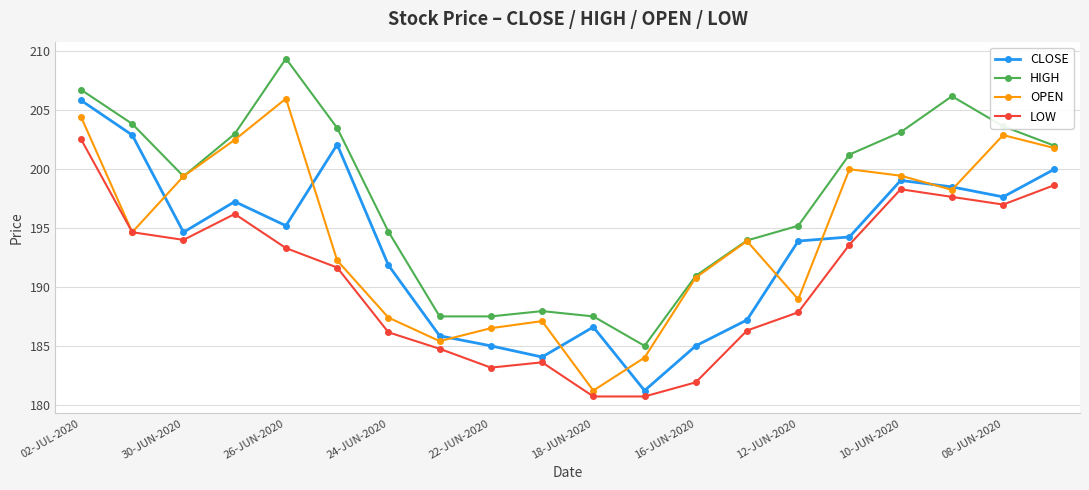

True or false: LOW and HIGH cross at least once.

False